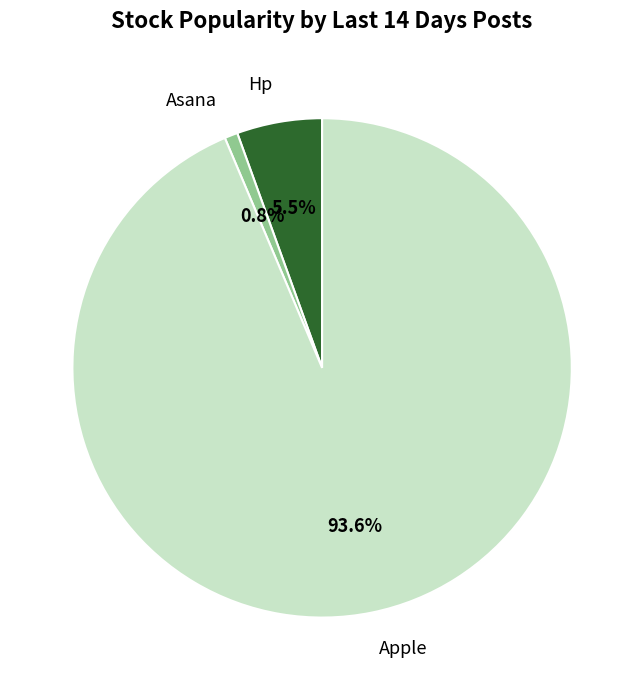

How many segments does this pie chart have?

3